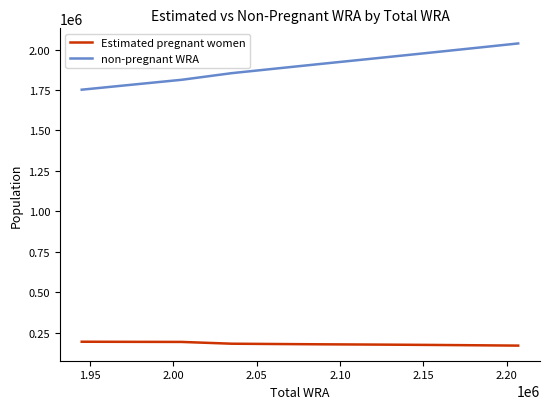

True or false: non-pregnant WRA and Estimated pregnant women intersect in this chart.

False